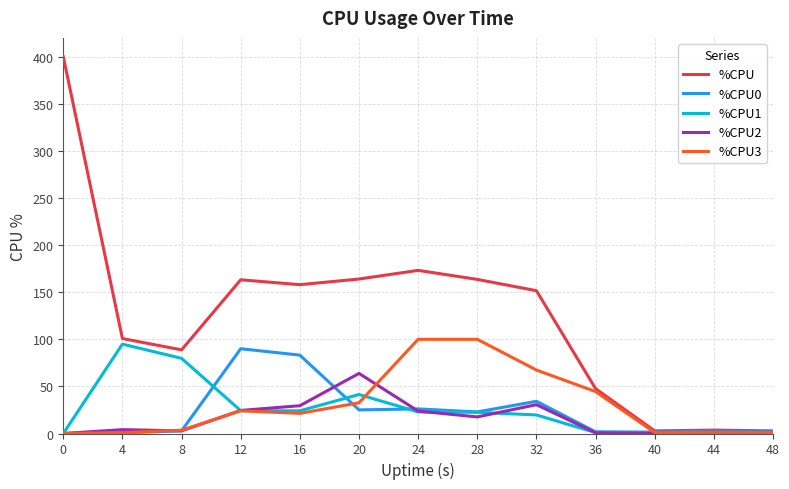

What are all the series names shown in the legend?

%CPU, %CPU0, %CPU1, %CPU2, %CPU3